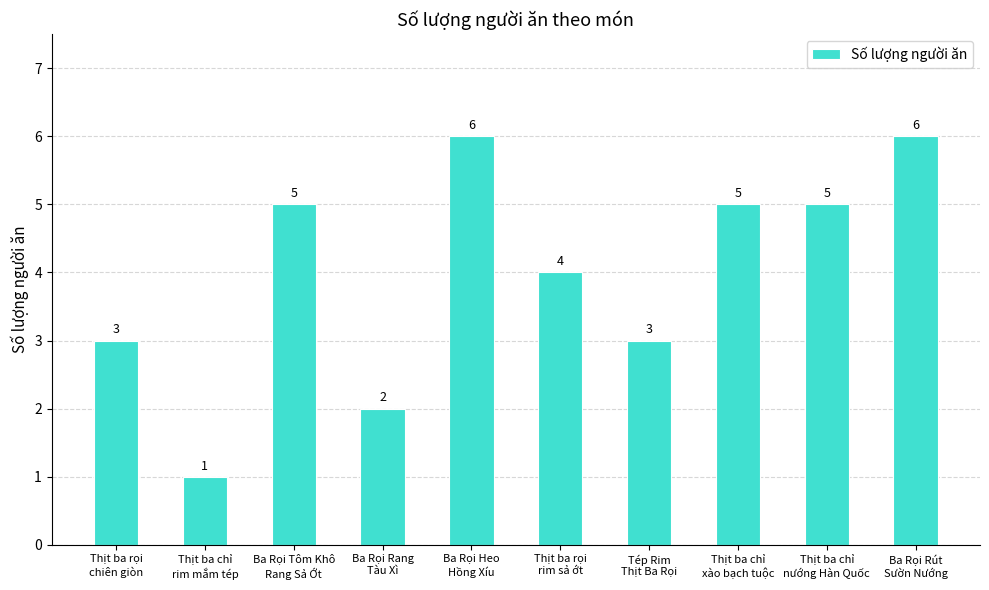

What is the change in value from Thịt ba rọi
rim sả ớt to Thịt ba chỉ
xào bạch tuộc?

+1